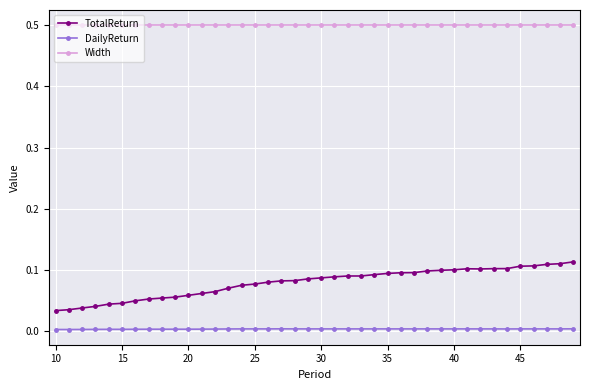

Rank the series by their average value, from highest to lowest.

Width, TotalReturn, DailyReturn